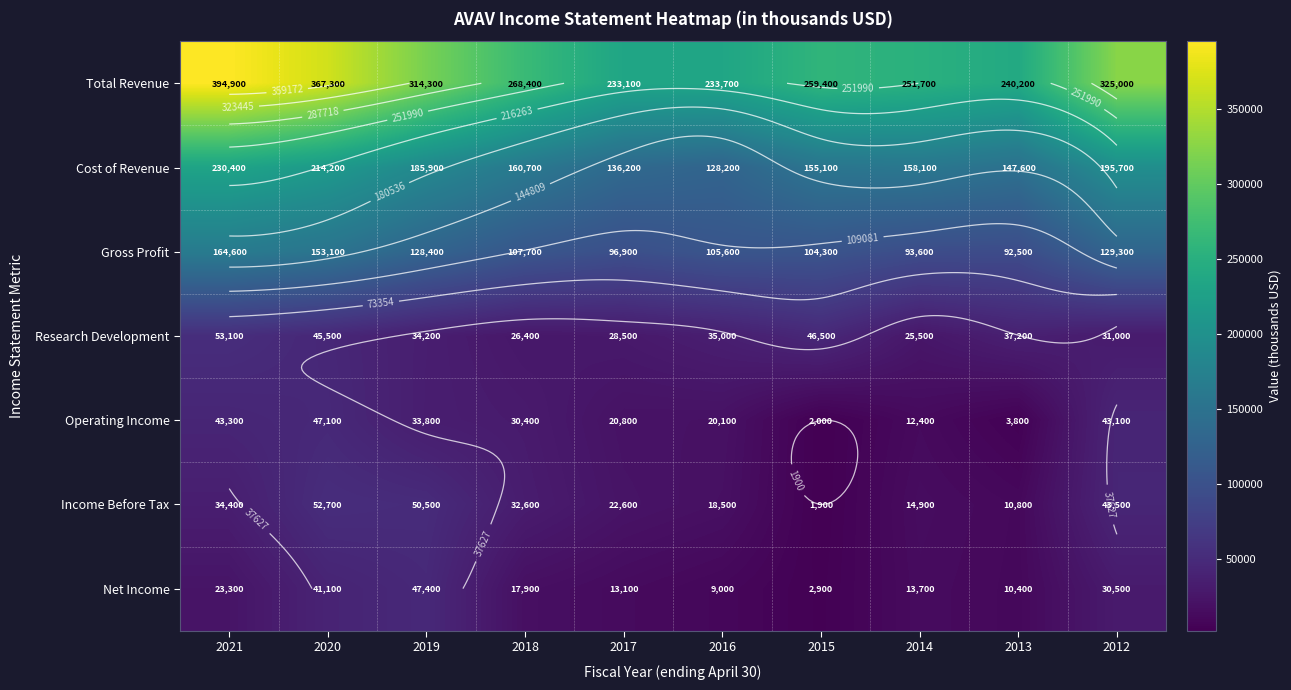

What is the maximum value shown in the chart?

394900